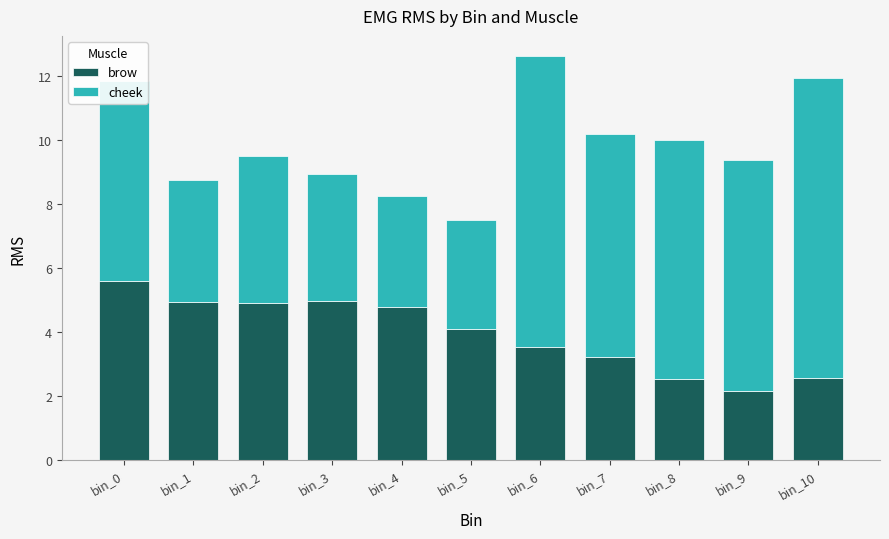

What is the maximum value for brow?

5.6